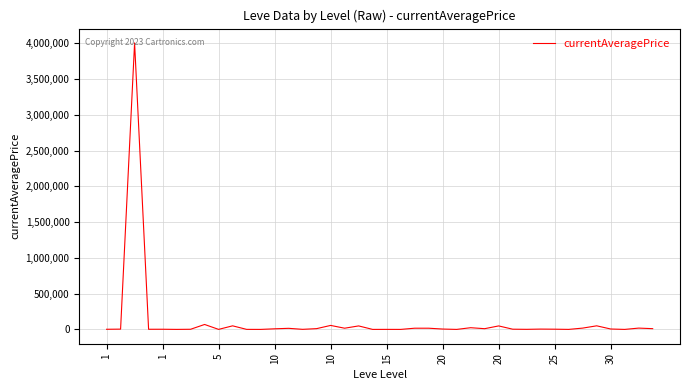

True or false: the data has more than 1 interior local peaks.

True